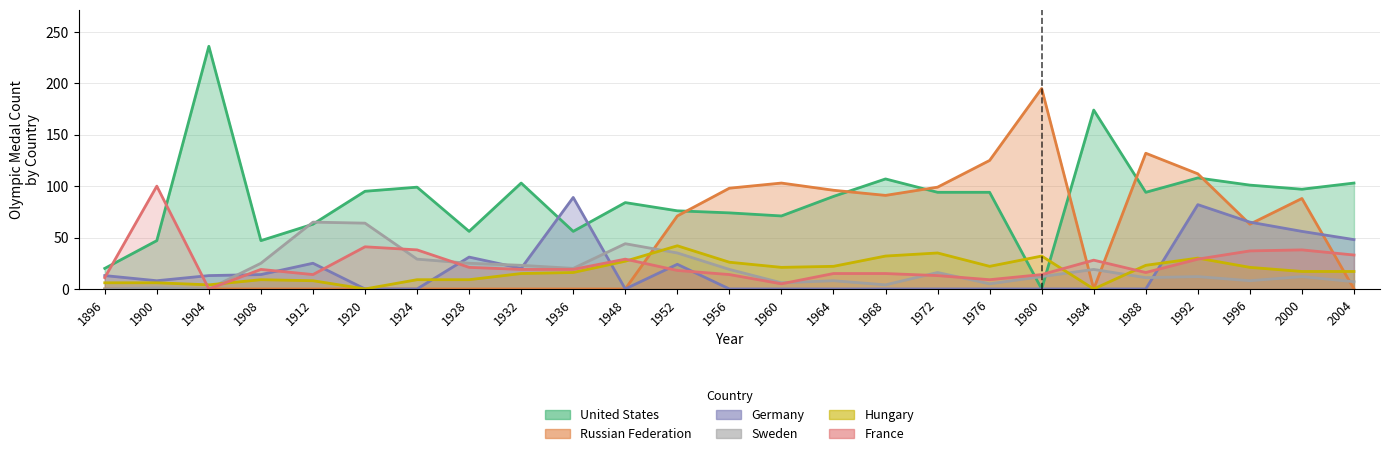

What is the spread (max minus min) of values at 1960?

103